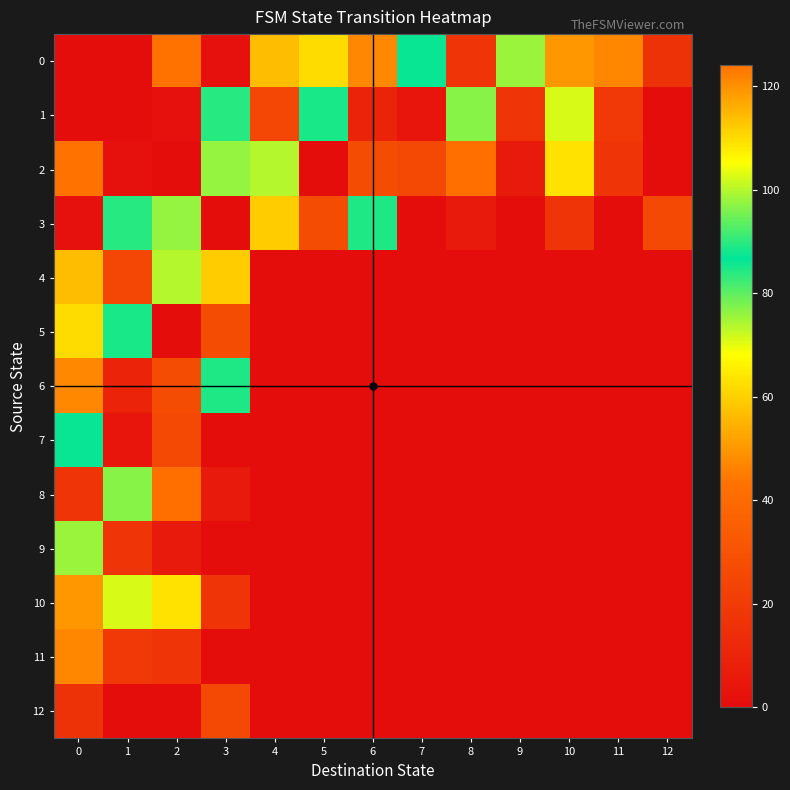

List the series in order of their peak value, highest first.

row_0, row_2, row_6, row_10, row_4, row_3, row_9, row_7, row_1, row_5, row_8, row_11, row_12